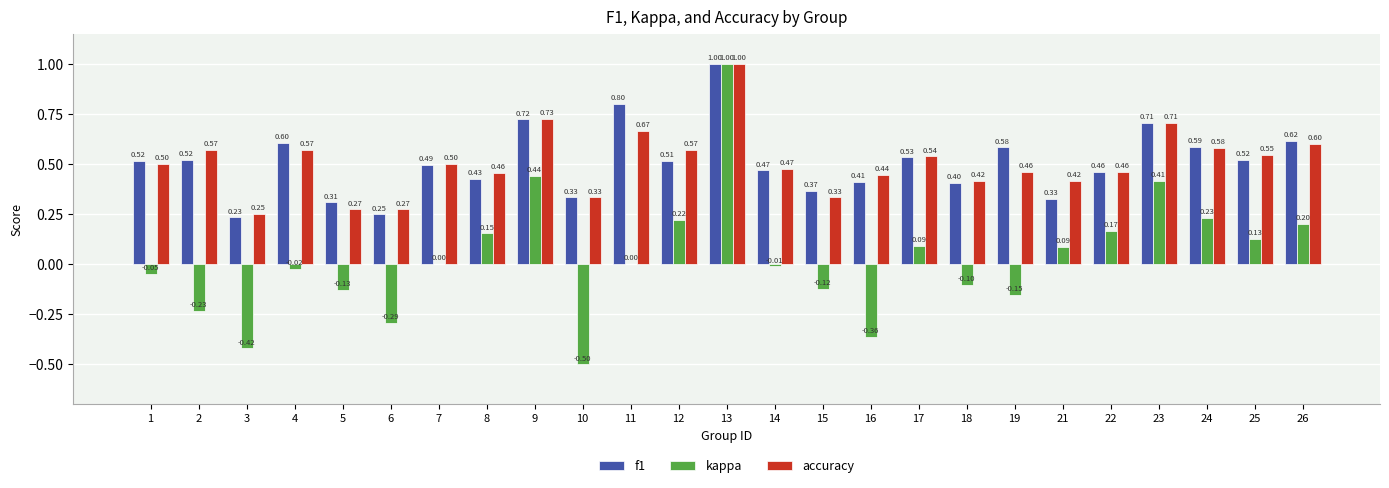

Count the number of categories in the chart.

25